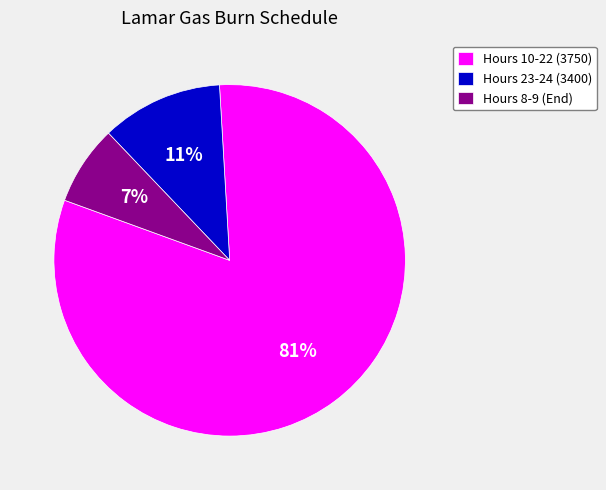

Which category has the biggest portion of the pie?

Hours 10-22 (3750)